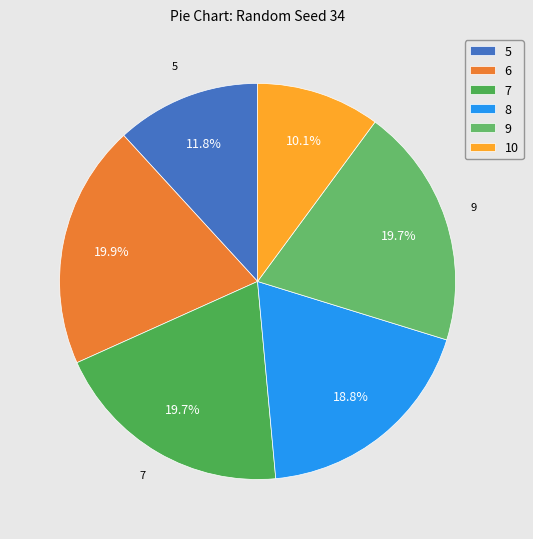

Which slice is the largest?

6